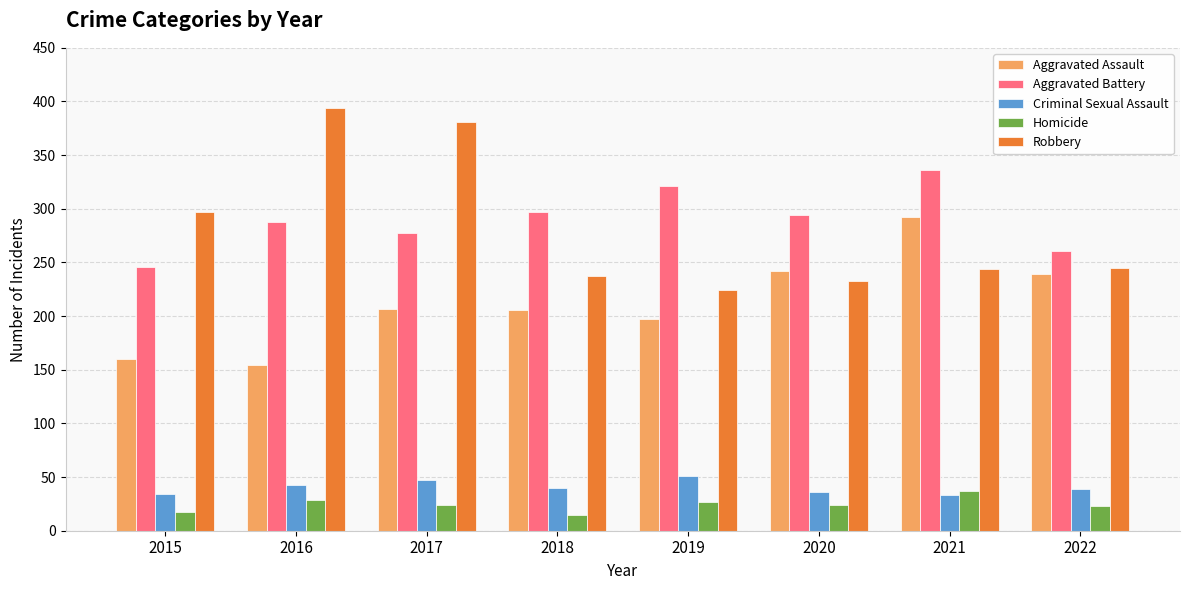

Where is Robbery nearest to the value 309?

2015